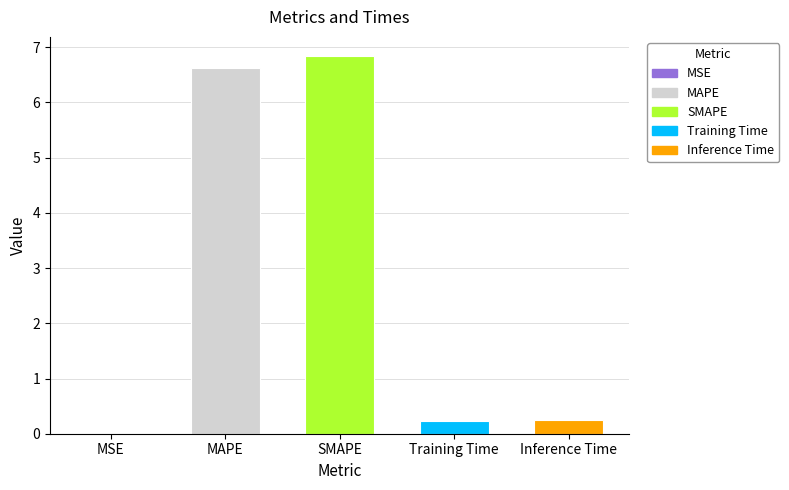

Which category has the lowest value across all series?

MSE